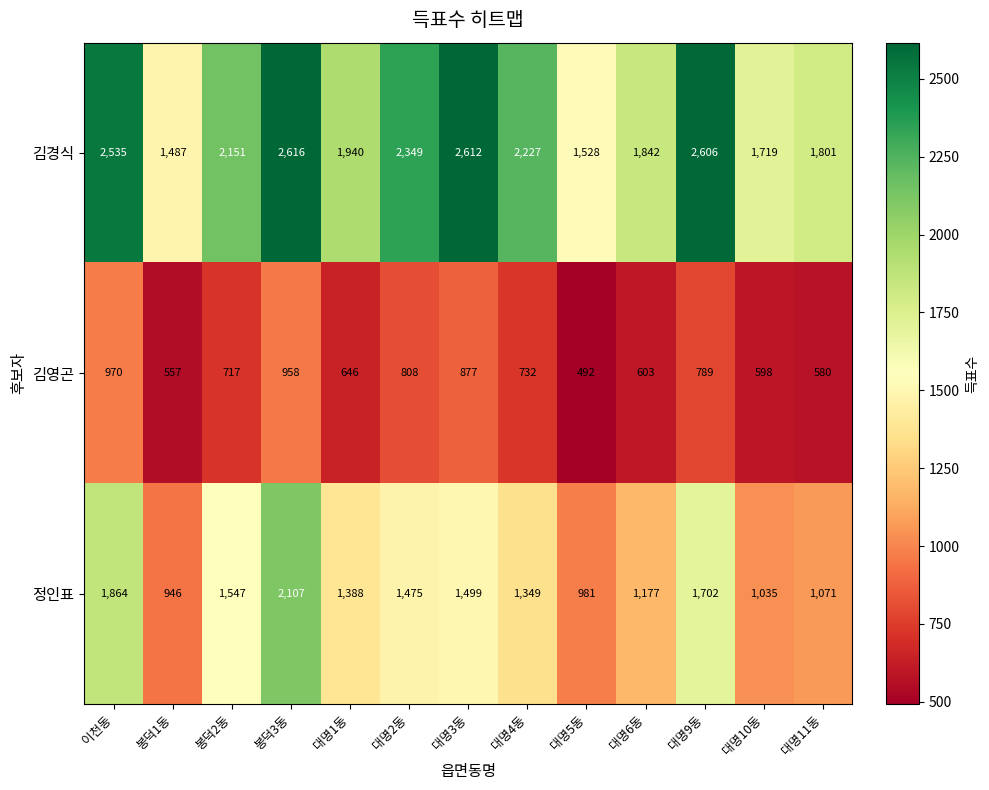

Read the 정인표 value at 대명5동.

981